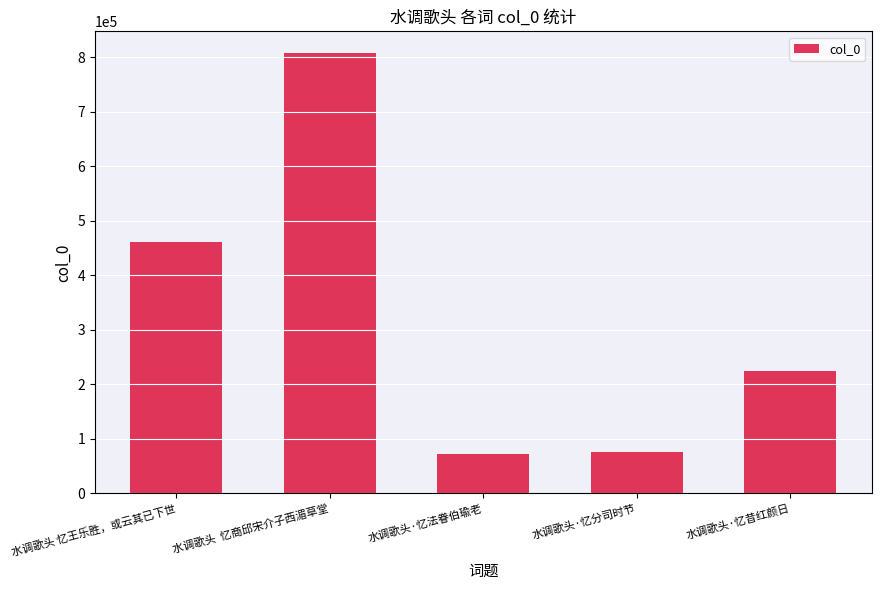

Where does the data first go above 224845?

水调歌头 忆王乐胜，或云其已下世